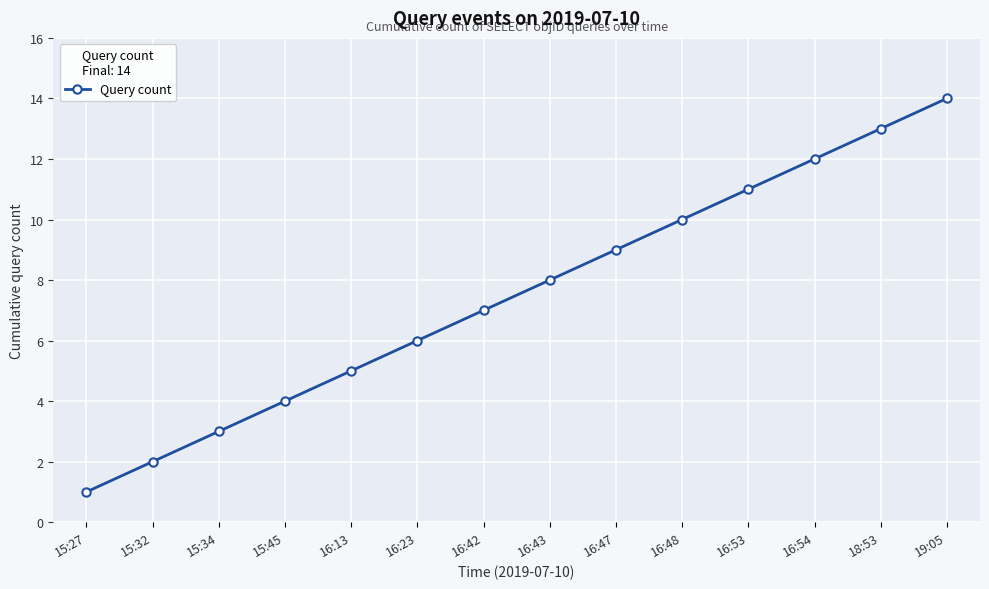

Reading left to right, what are all the values shown in this chart?

15:27=1	15:32=2	15:34=3	15:45=4	16:13=5	16:23=6	16:42=7	16:43=8	16:47=9	16:48=10	16:53=11	16:54=12	18:53=13	19:05=14